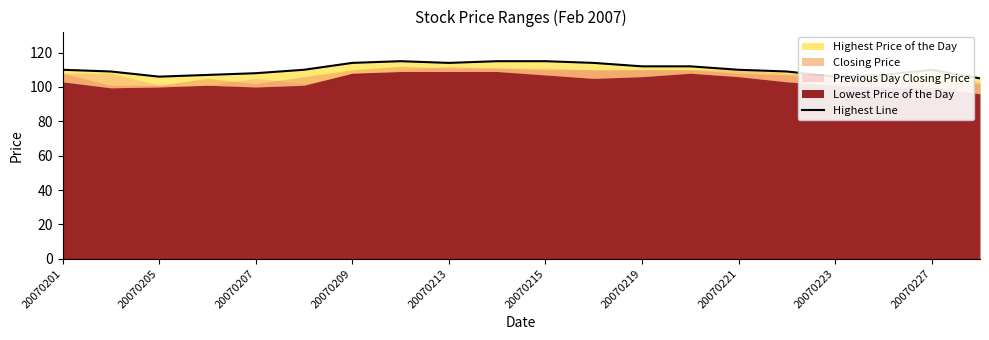

Count the values in the range 108 to 114.

12